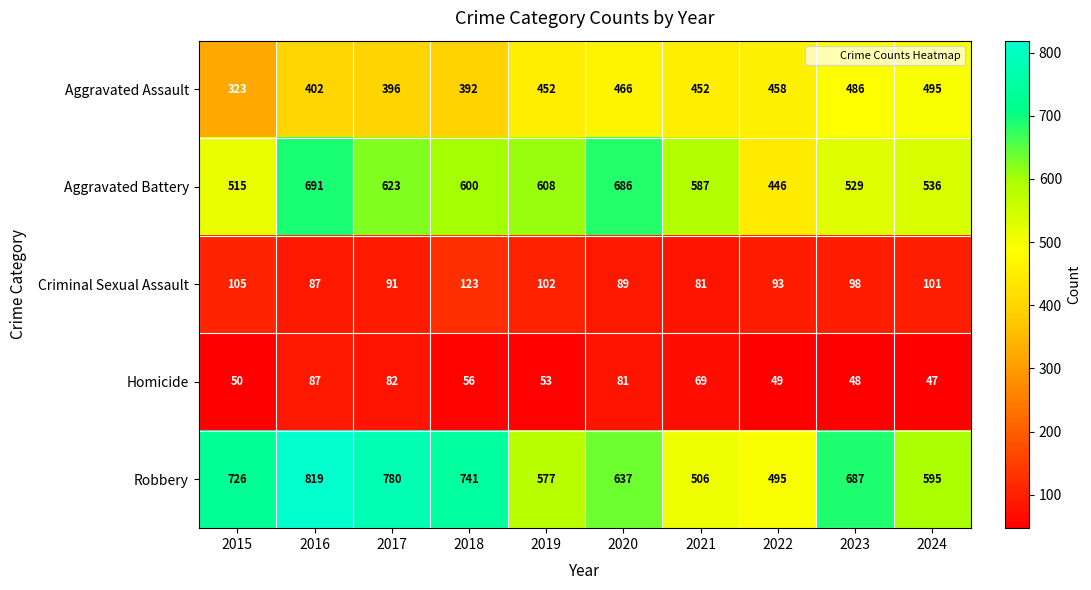

Which series has the largest total across all categories?

Robbery